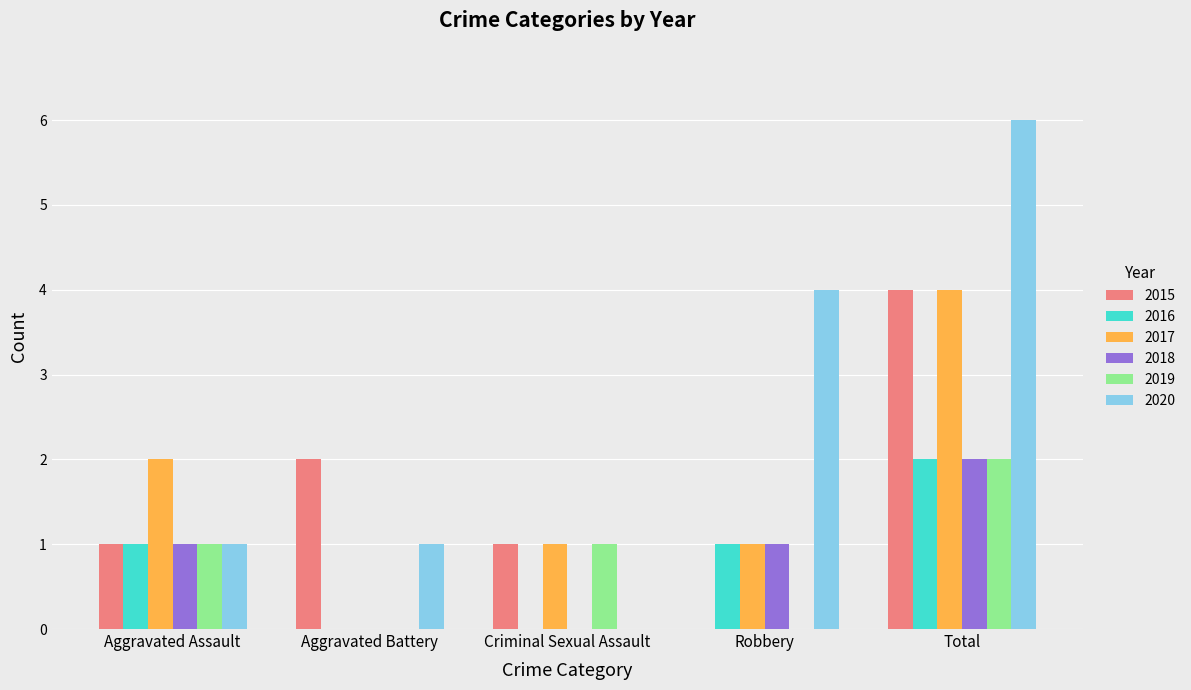

What is the sum of all 2015 values?

8